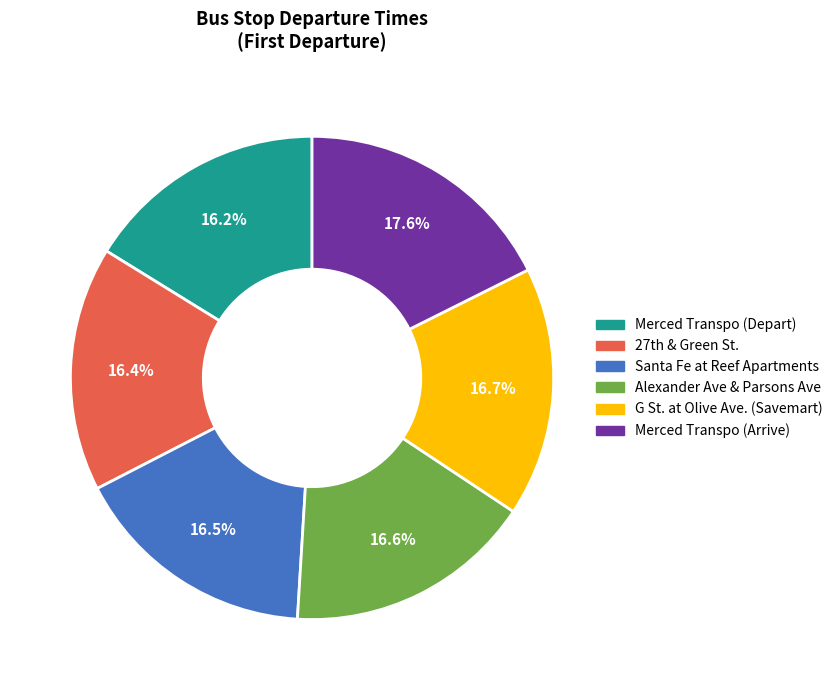

Is there a majority slice in this chart?

No